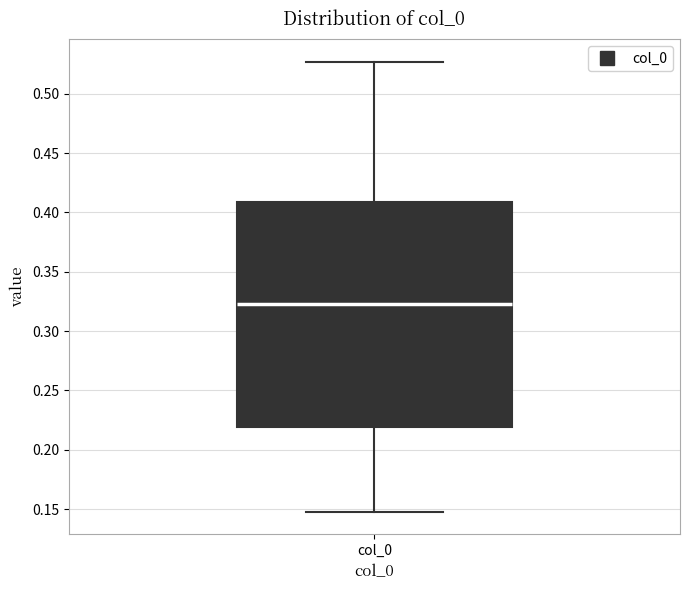

Where does the upper whisker of the box for col_0 end on the y-axis? The values are not printed on the chart, so give them approximately, as read against the axis.

0.525